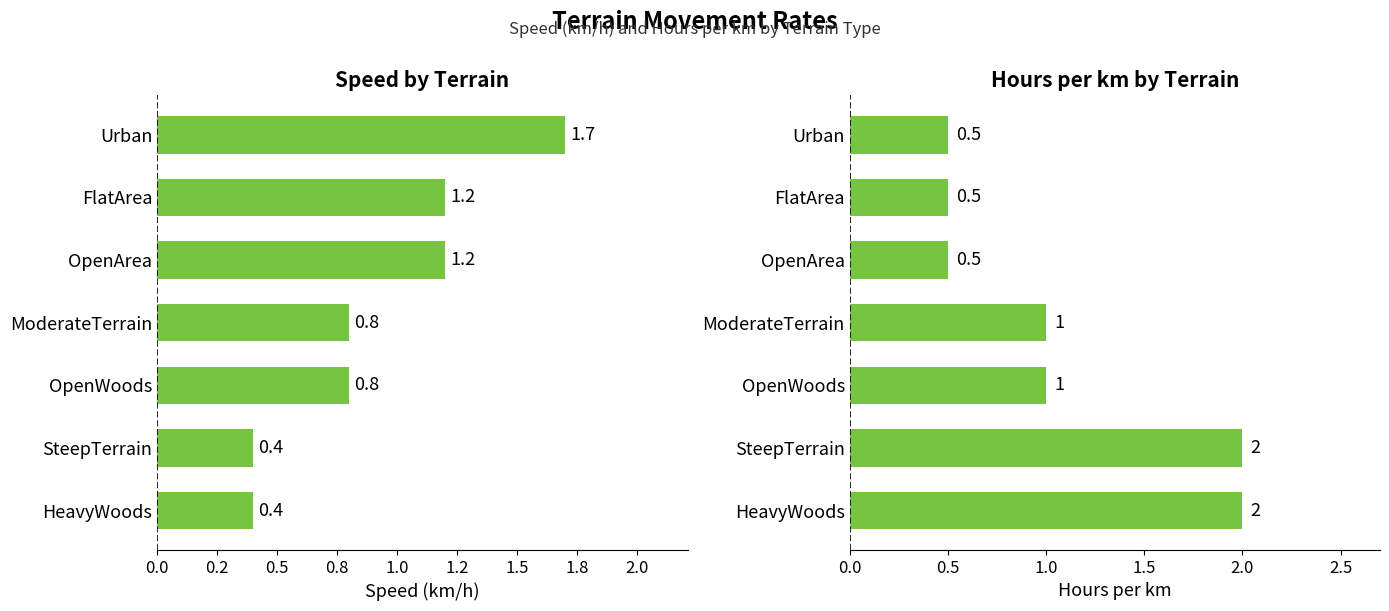

Count the number of categories in the chart.

7